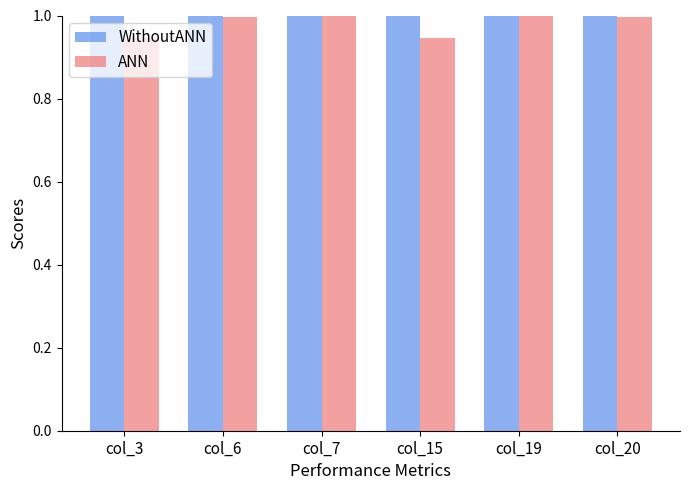

Rank the series at col_15 from highest to lowest value.

WithoutANN, ANN